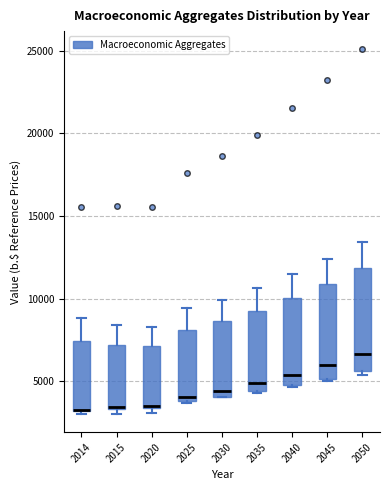

Where does the upper whisker of the box at x = 2050 end on the y-axis? The values are not printed on the chart, so give them approximately, as read against the axis.

13500